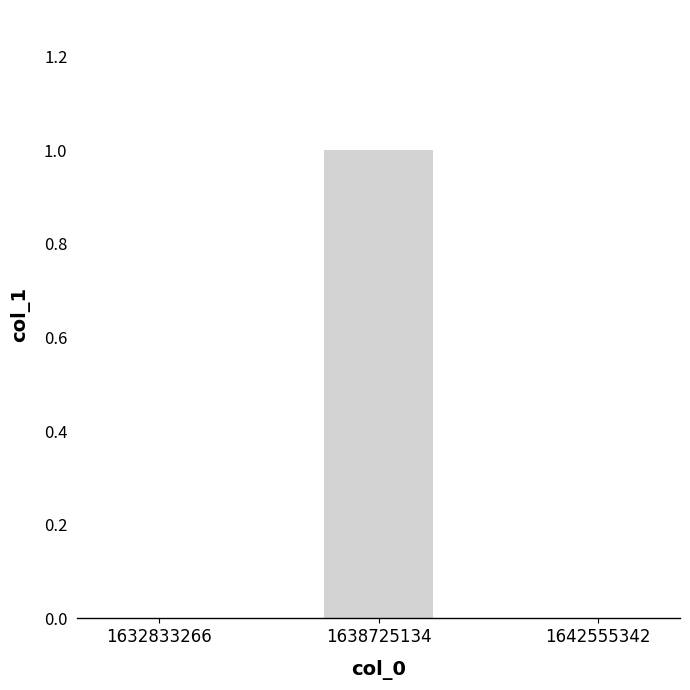

At which category does the chart reach its peak across all series?

1638725134